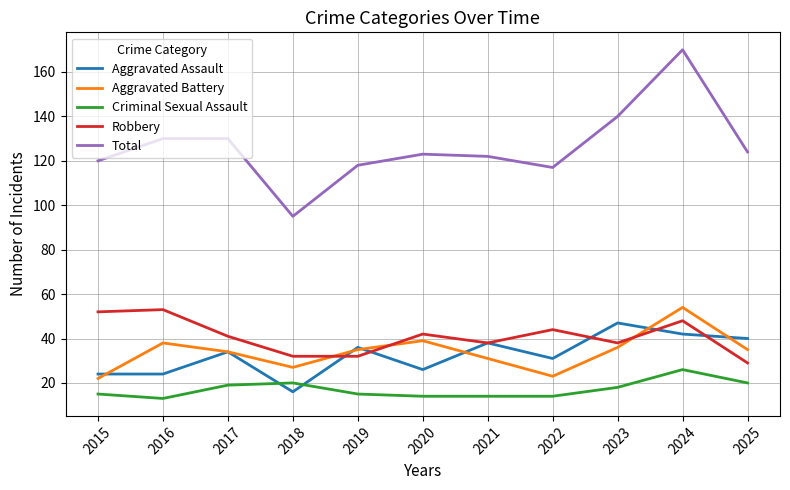

Which series has the widest spread of values?

Total